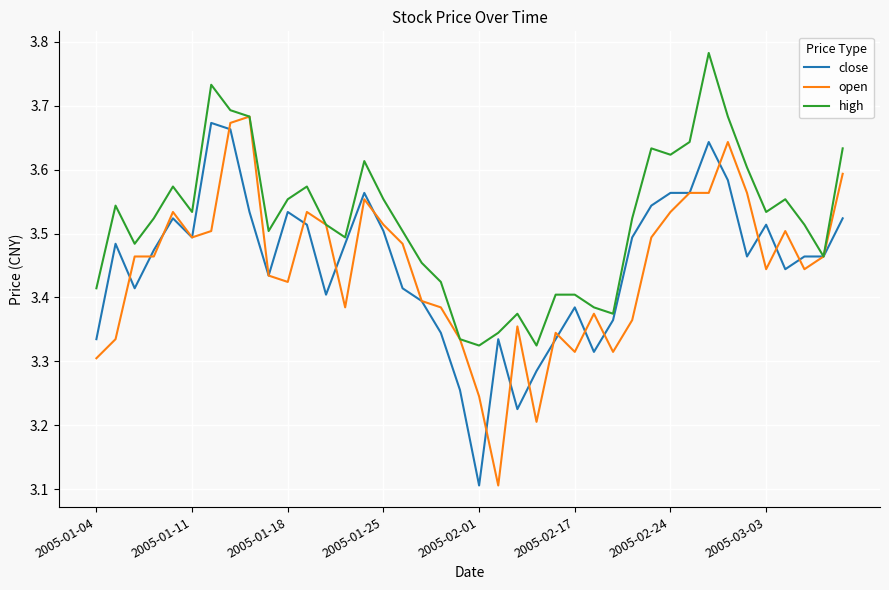

Rank the series by their maximum value, from highest to lowest.

high, open, close